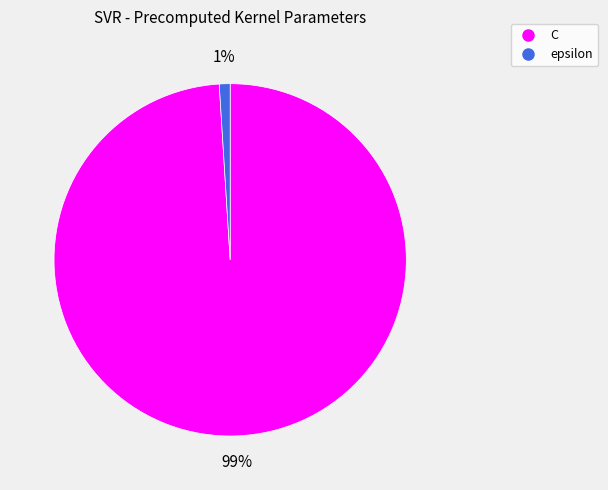

Which slice is the smallest?

epsilon